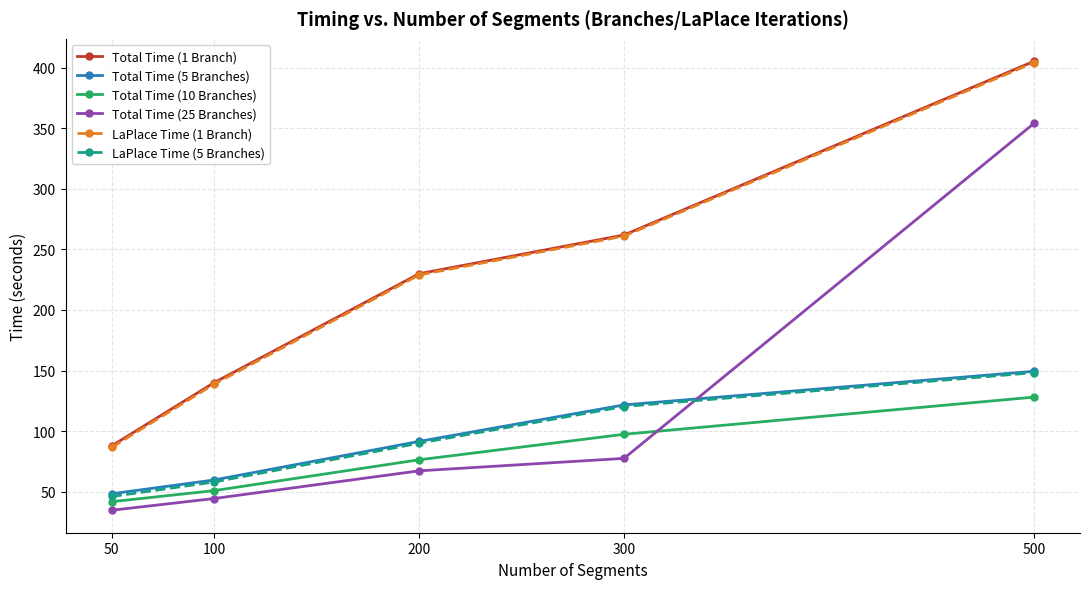

Reading left to right, what are all the values shown in this chart?

Total Time (1 Branch): 87.8	140.0	229.9	261.9	405.2
Total Time (5 Branches): 48.4	59.7	91.6	121.7	149.4
Total Time (10 Branches): 41.8	51.0	76.4	97.4	128.1
Total Time (25 Branches): 34.7	44.4	67.3	77.6	353.9
LaPlace Time (1 Branch): 86.6	138.8	228.9	260.9	404.1
LaPlace Time (5 Branches): 46.1	58.1	90.1	120.3	148.3